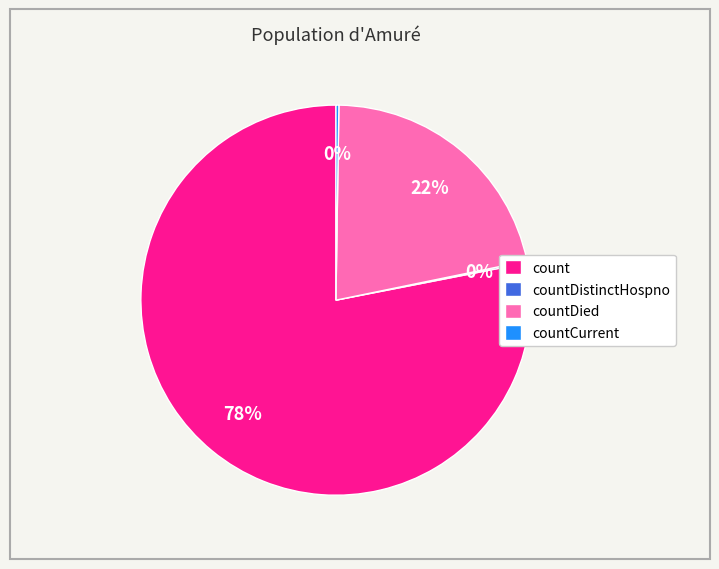

To the nearest percent, what is the average slice percentage?

25%